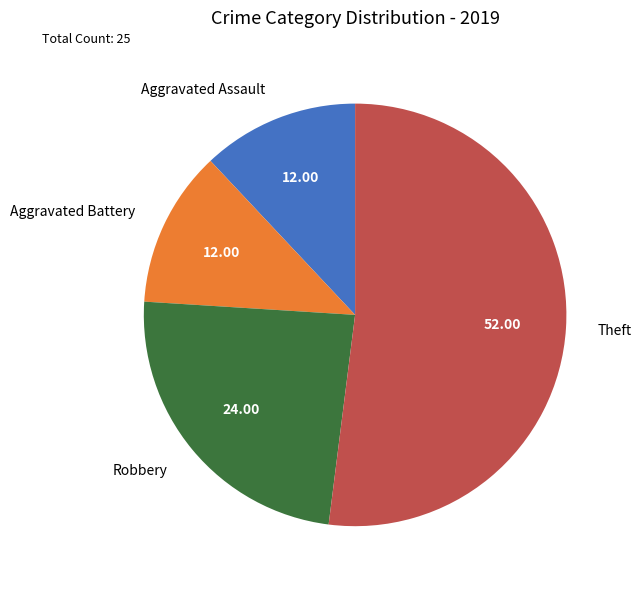

What is the largest slice in the pie chart?

Theft